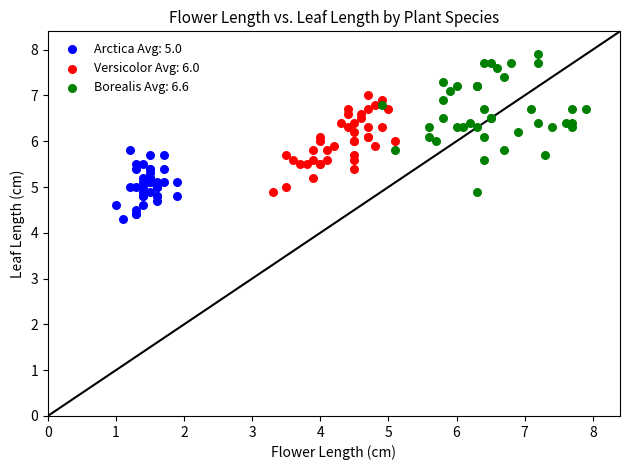

Which series has the largest Y range (max minus min)?

Borealis Avg: 6.6